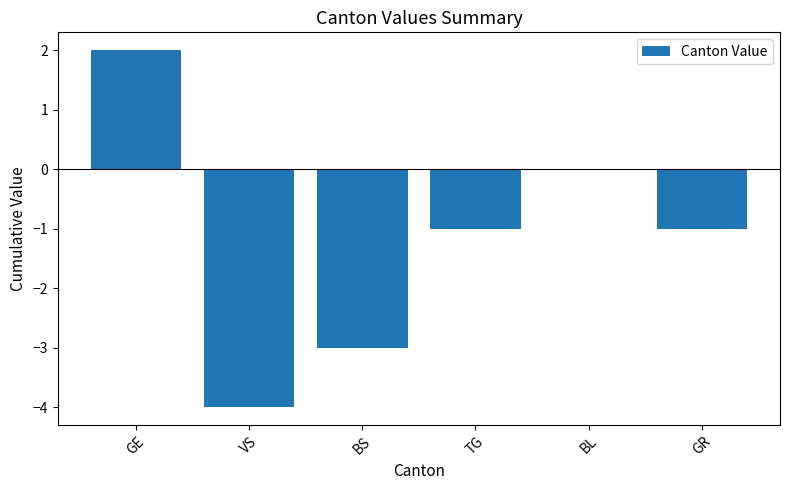

Count the number of categories in the chart.

6